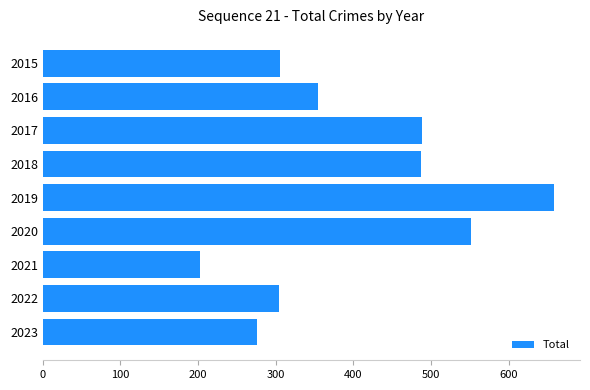

Approximately how many times larger is the value at 2015 compared to 2018?

0.6